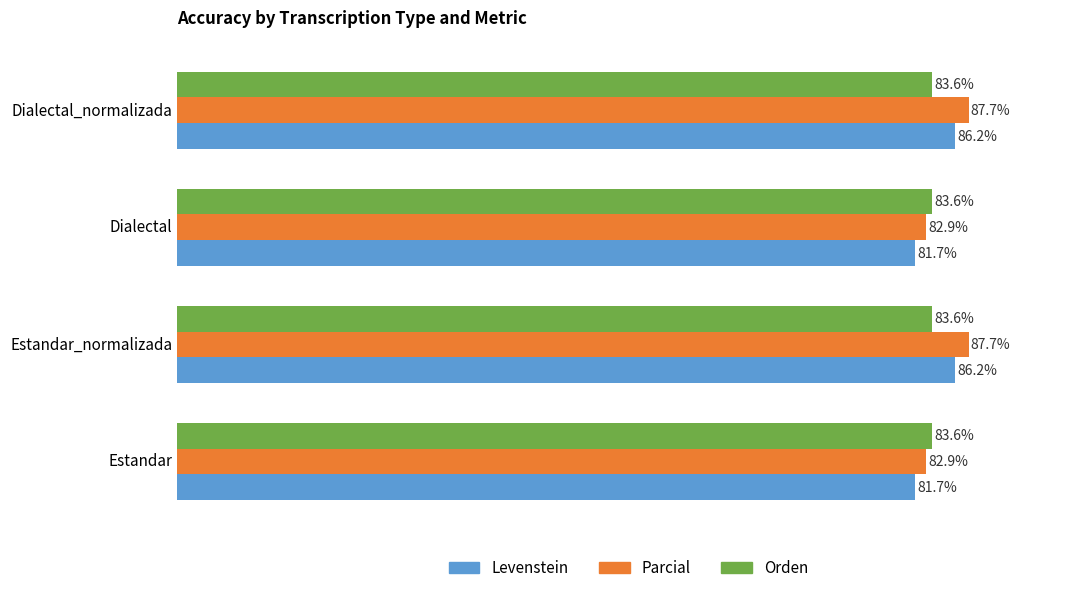

Rank the series by their average value, from lowest to highest.

Orden, Levenstein, Parcial